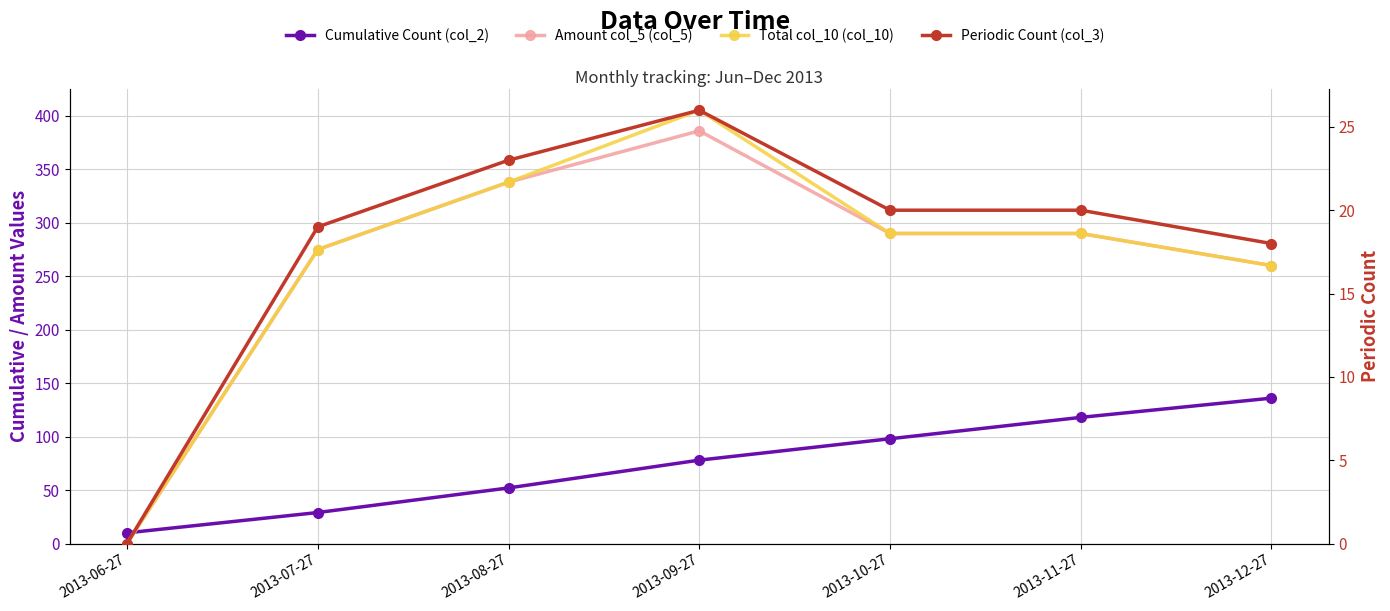

What is the difference between the Amount col_5 (col_5) values at 2013-11-27 and 2013-12-27?

30.0